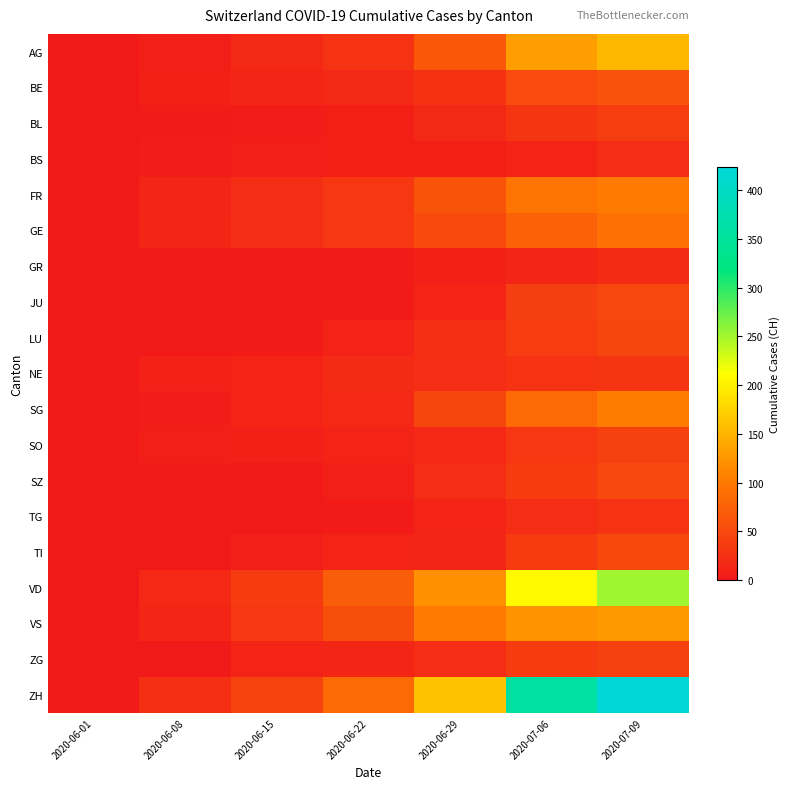

How many categories are shown in the chart?

7